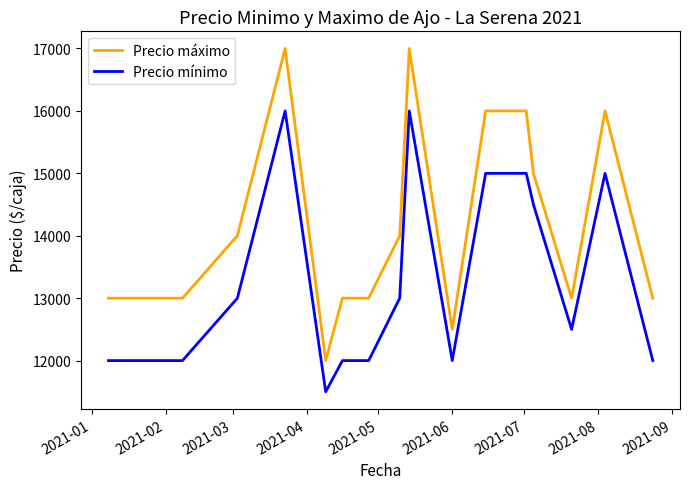

True or false: Precio máximo and Precio mínimo cross at least once.

False